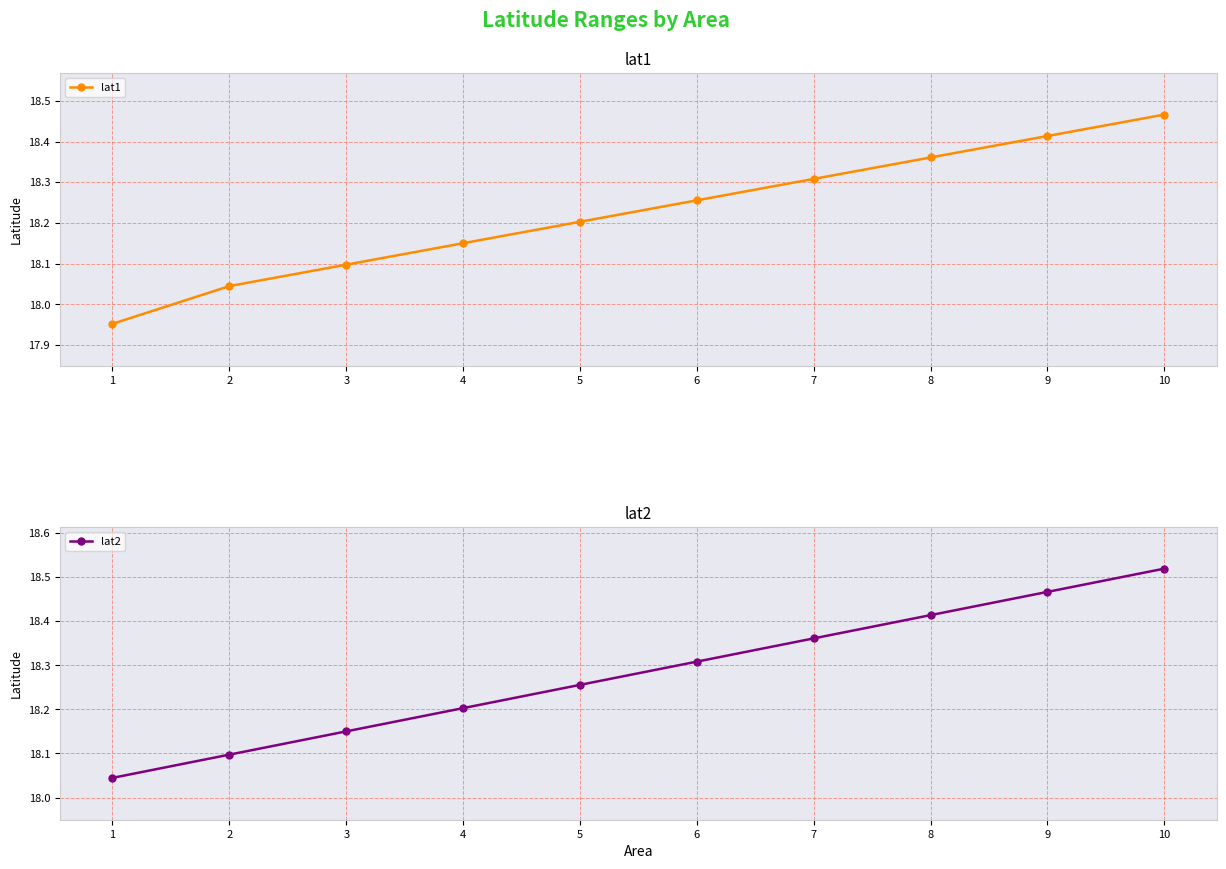

Read the lat2 value at 6.

18.3